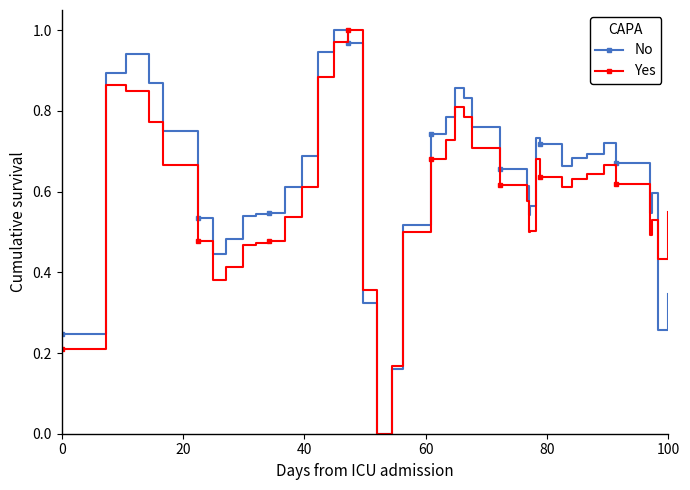

True or false: No has more than 0 points higher than both neighbors.

True